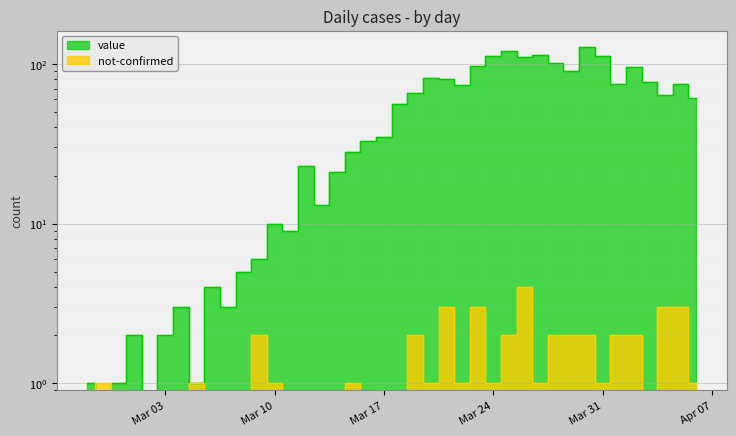

What is the total value across all series at 2020-03-22?

75